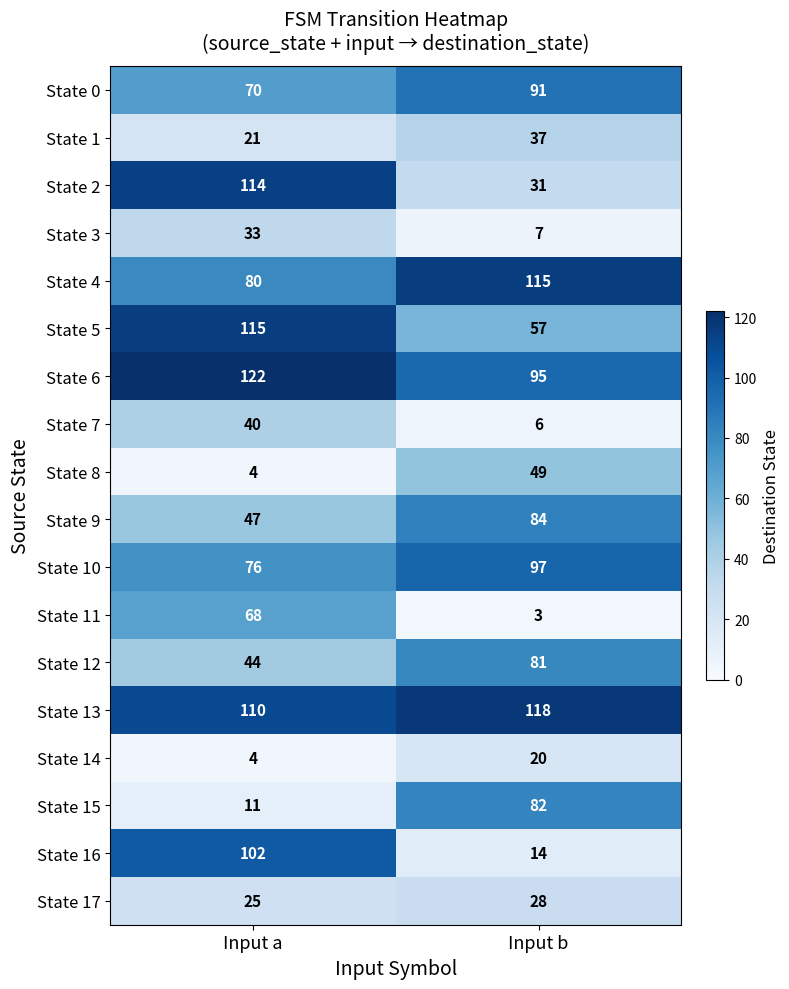

Which label corresponds to the smallest value in the chart?

Input b